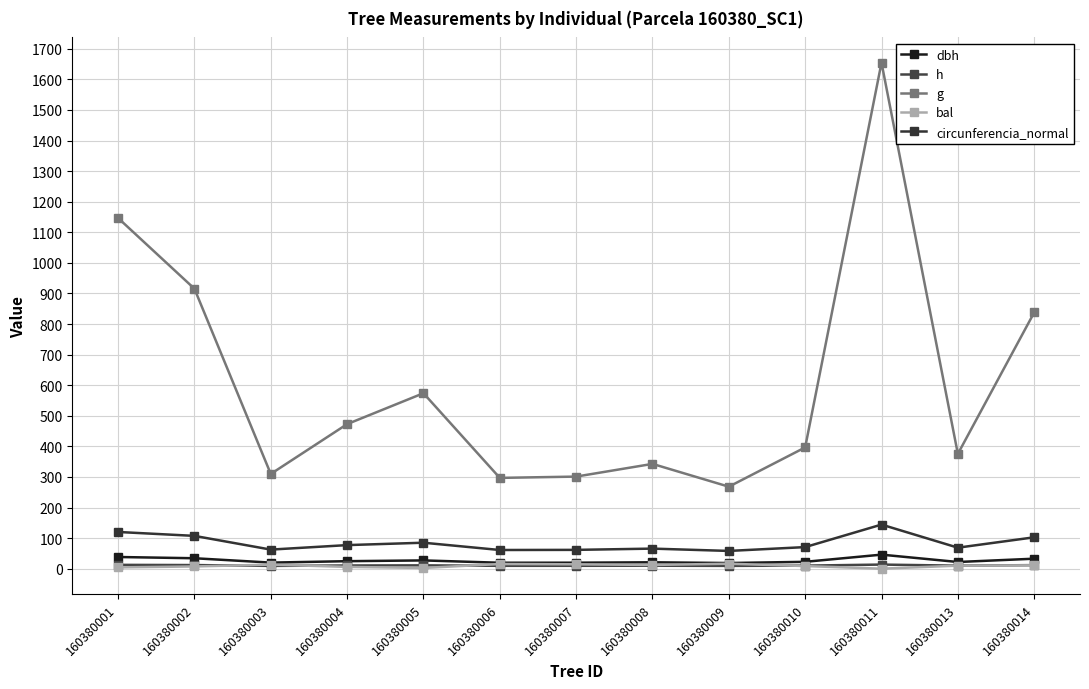

True or false: dbh and circunferencia_normal intersect in this chart.

False